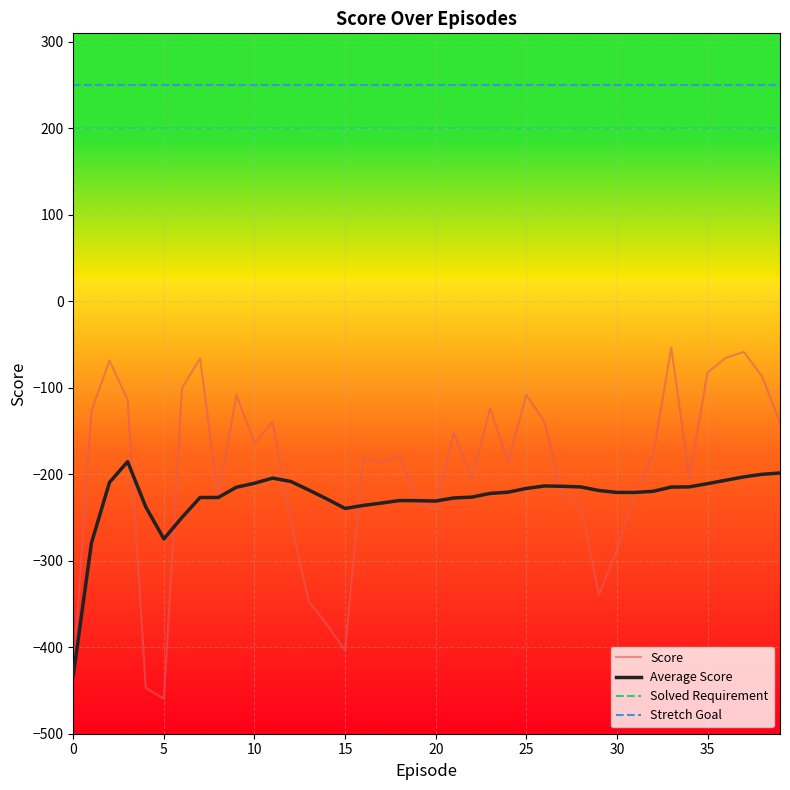

What are all the series names shown in the legend?

Score, Average Score, Solved Requirement, Stretch Goal